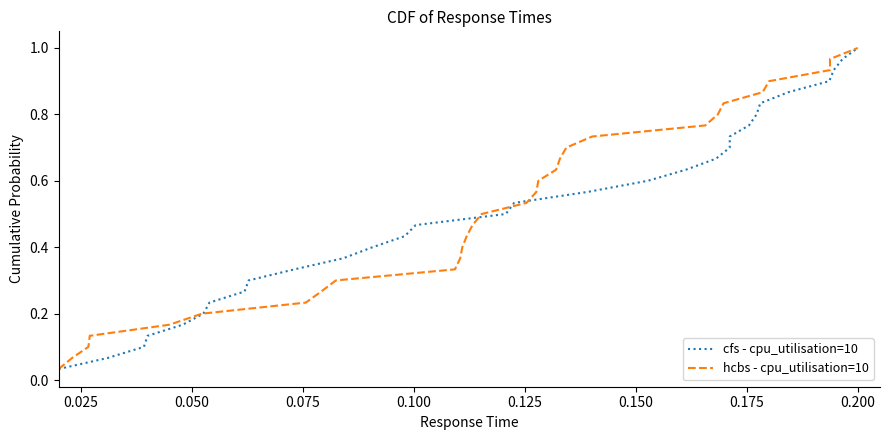

Reading right to left, what are all the values shown in this chart?

cfs - cpu_utilisation=10: 1.0	1.0	0.9	0.9	0.9	0.8	0.8	0.8	0.7	0.7	0.7	0.6	0.6	0.6	0.5	0.5	0.5	0.4	0.4	0.4	0.3	0.3	0.3	0.2	0.2	0.2	0.1	0.1	0.1	0.0
hcbs - cpu_utilisation=10: 1.0	1.0	0.9	0.9	0.9	0.8	0.8	0.8	0.7	0.7	0.7	0.6	0.6	0.6	0.5	0.5	0.5	0.4	0.4	0.4	0.3	0.3	0.3	0.2	0.2	0.2	0.1	0.1	0.1	0.0